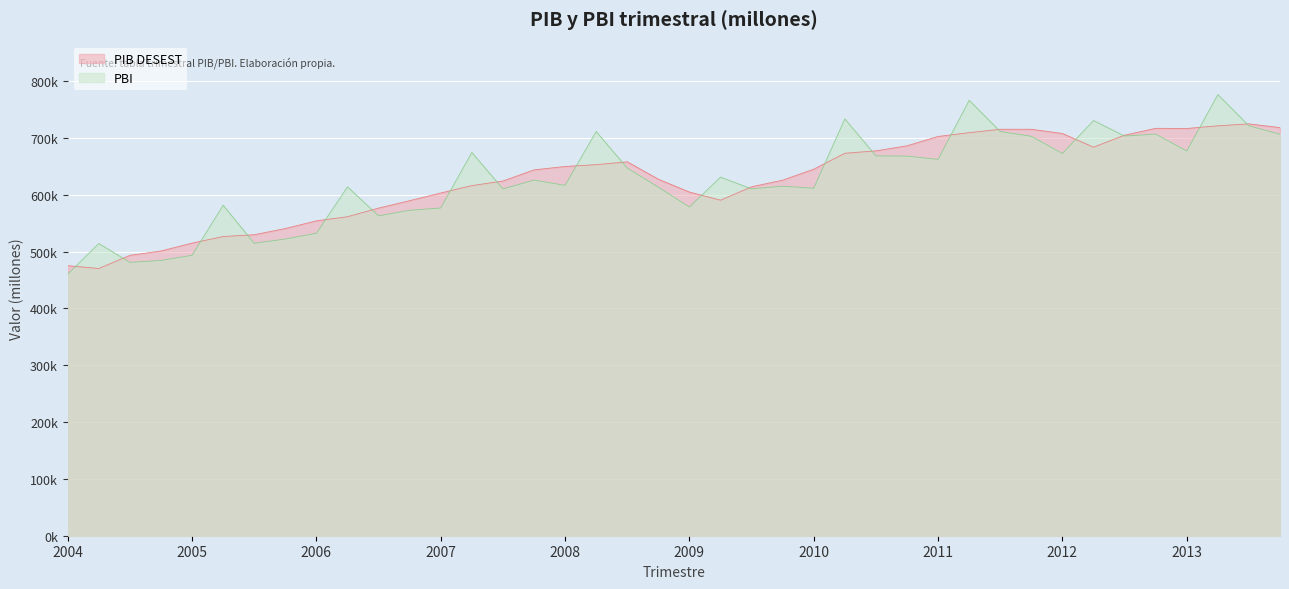

How many intersections are there between PBI and PIB DESEST?

20